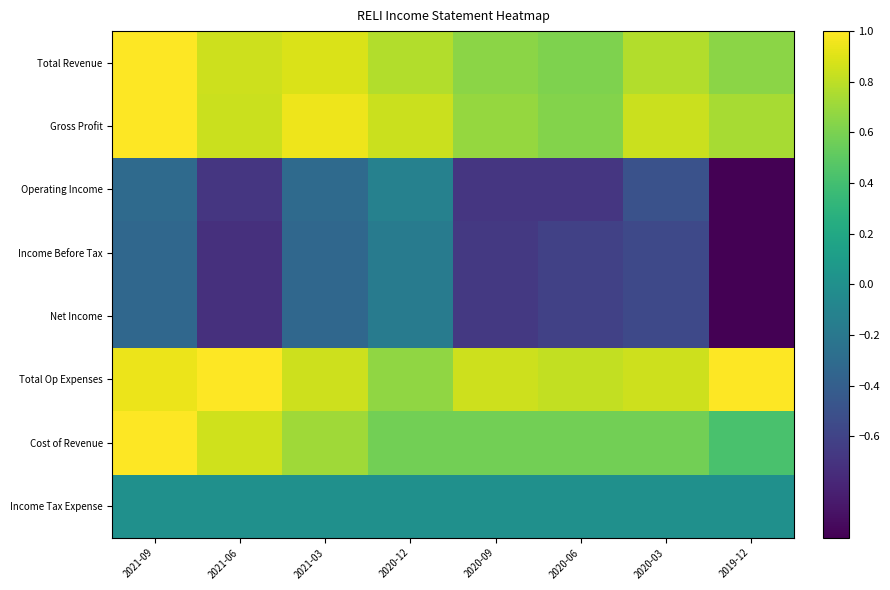

Between 2021-09 and 2020-06, which is larger?

2021-09